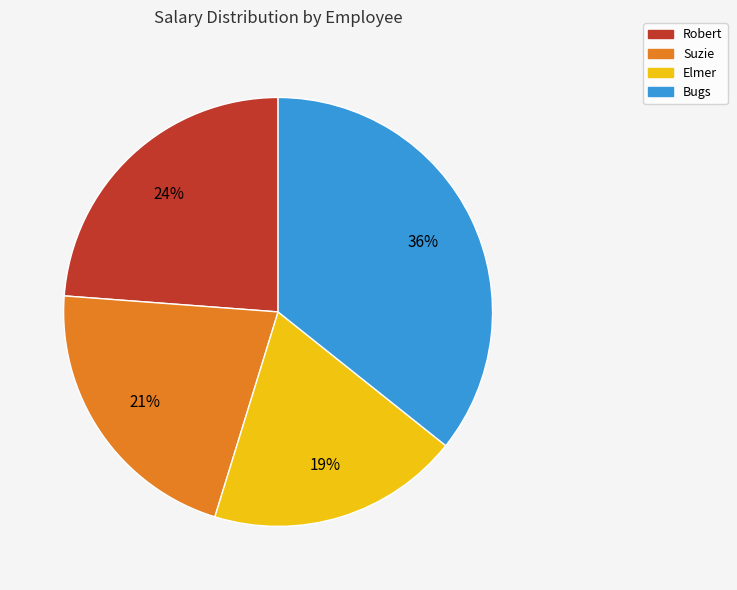

Count the number of slices in the pie.

4